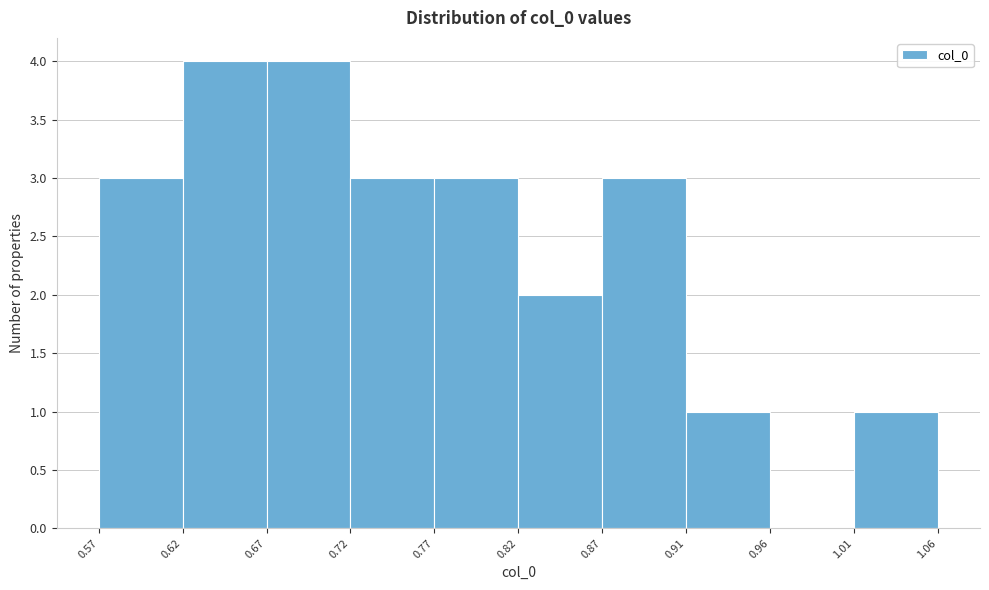

Reading left to right, transcribe this chart: for each bar, give the range it covers on the x-axis and its height. The values are not printed on the chart, so give them approximately, as read against the axis.

0.57 to 0.62: 3
0.62 to 0.67: 4
0.67 to 0.72: 4
0.72 to 0.77: 3
0.77 to 0.82: 3
0.82 to 0.87: 2
0.87 to 0.91: 3
0.91 to 0.96: 1
0.96 to 1.01: 0
1.01 to 1.06: 1